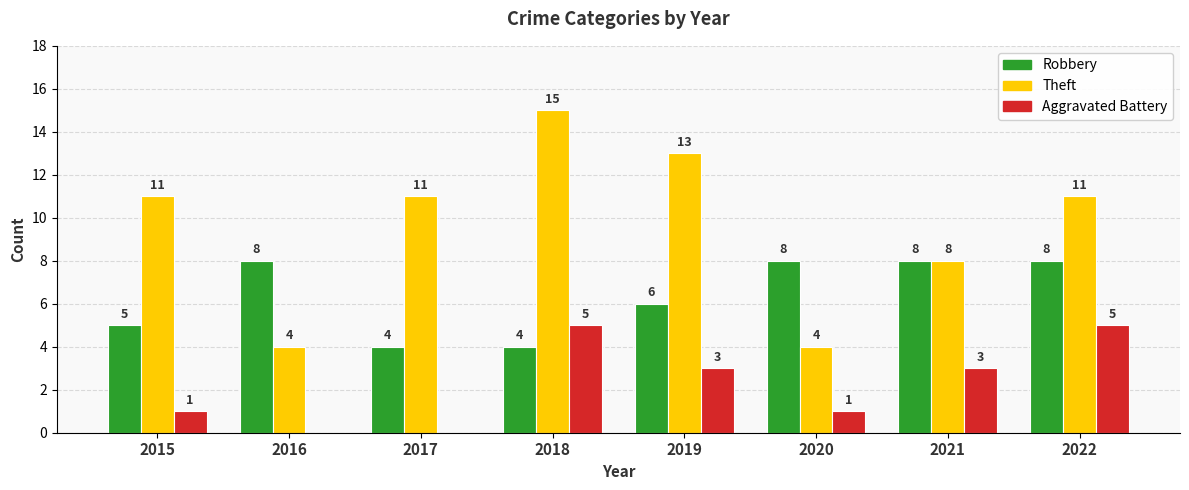

Reading right to left, transcribe all the data shown in this chart.

Robbery: 2022=8	2021=8	2020=8	2019=6	2018=4	2017=4	2016=8	2015=5
Theft: 2022=11	2021=8	2020=4	2019=13	2018=15	2017=11	2016=4	2015=11
Aggravated Battery: 2022=5	2021=3	2020=1	2019=3	2018=5	2017=0	2016=0	2015=1